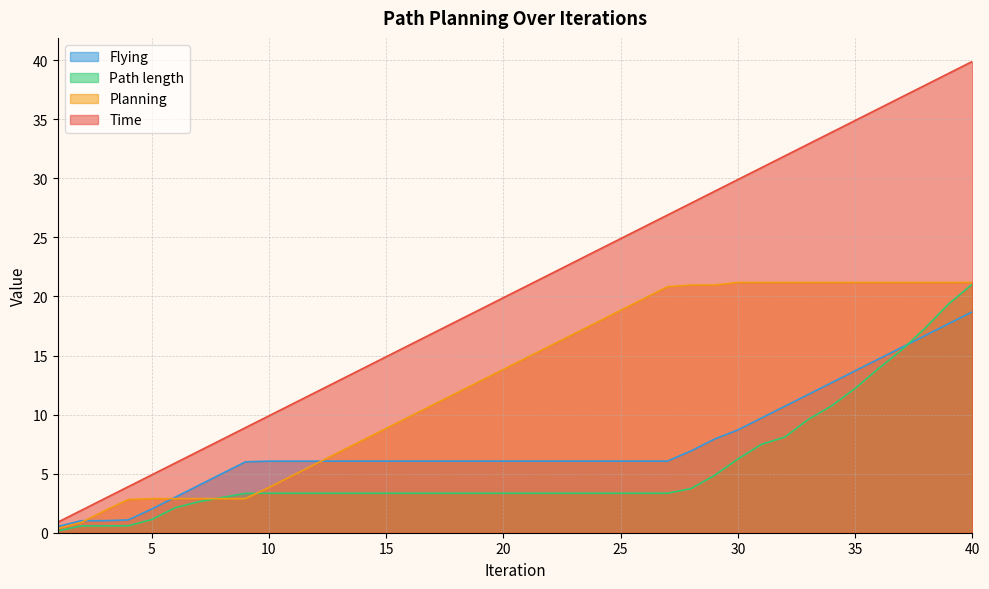

What value does the Planning series have at 1?

0.4